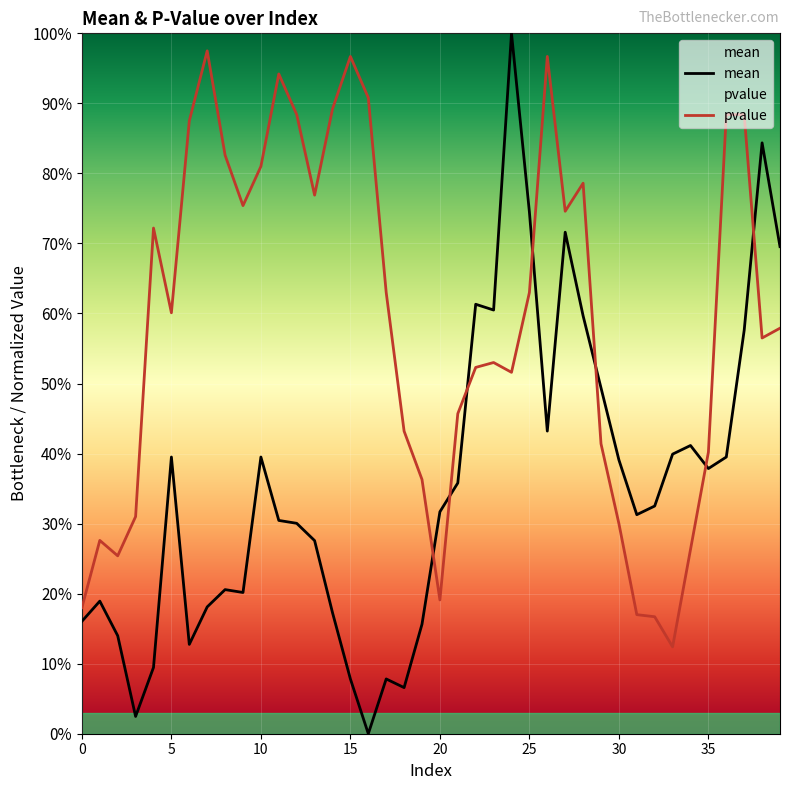

What is the label of the 5th point from the right?

35